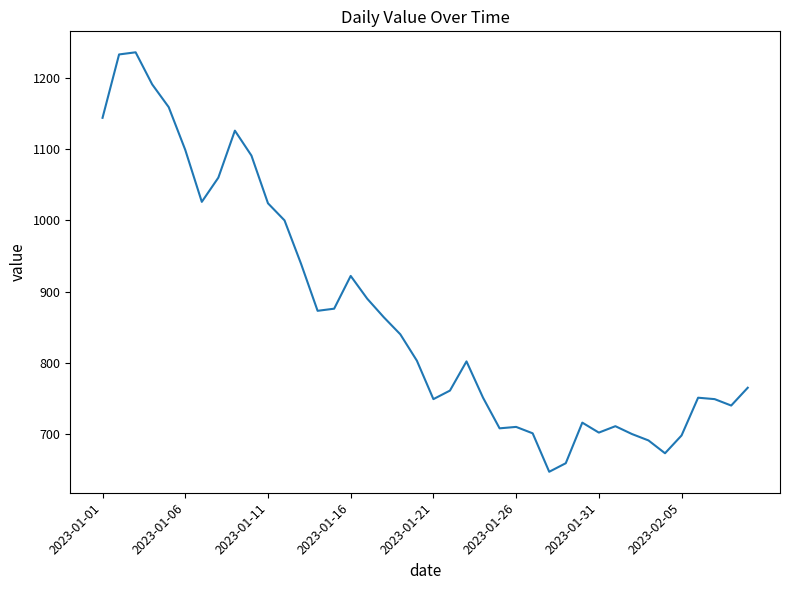

What is the difference between the maximum and minimum values?

589